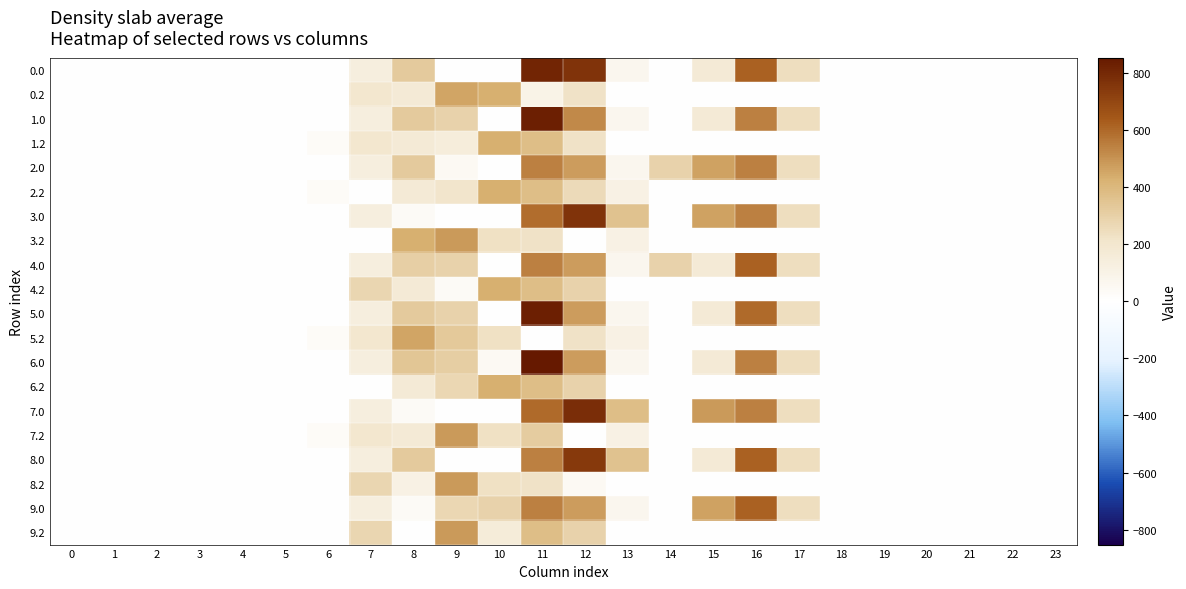

What is the maximum value shown in the chart?

852.3